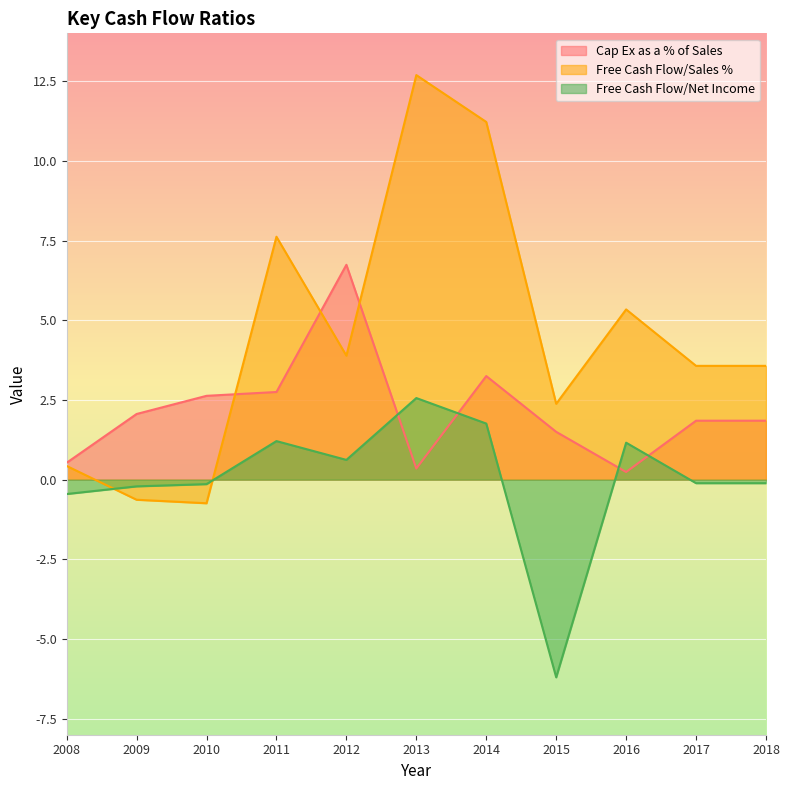

Does the chart display data point markers on the line(s)?

No